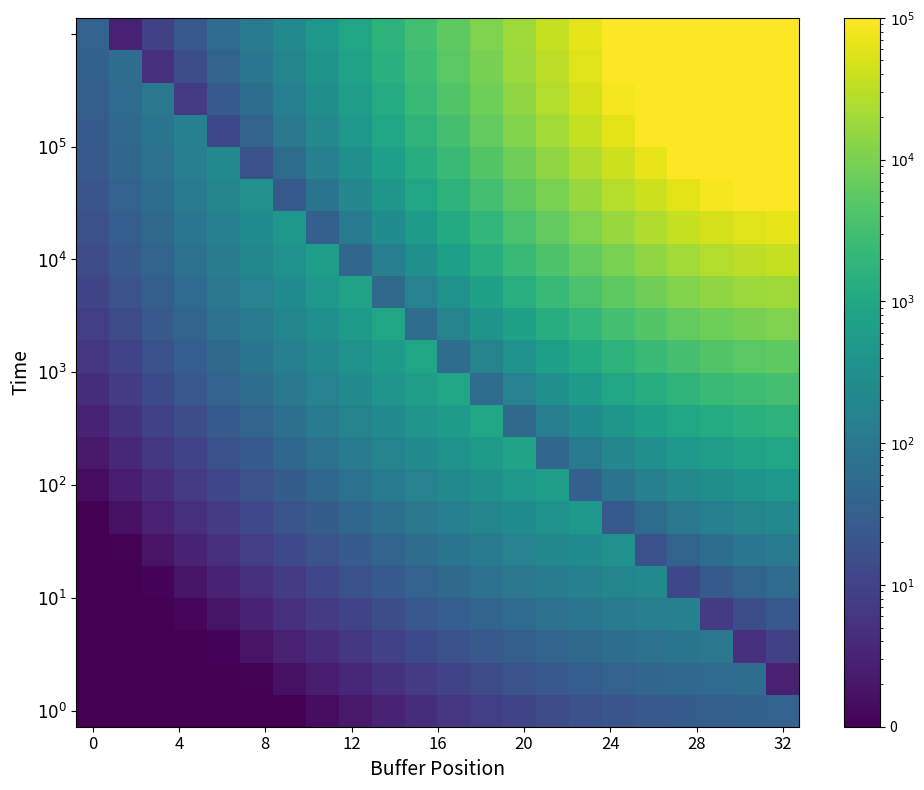

What is the greatest value displayed?

2100000.0